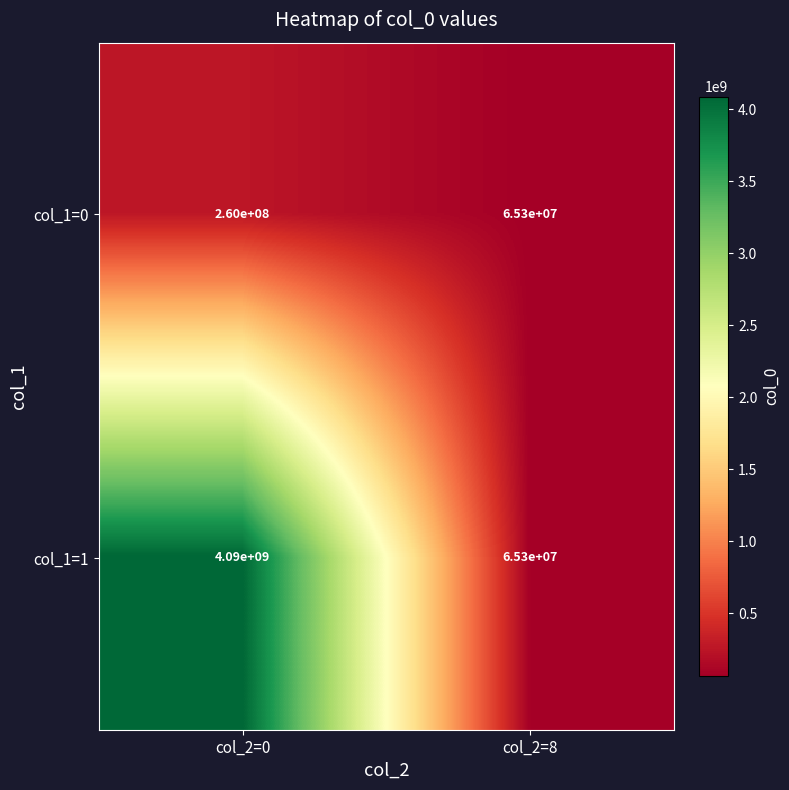

Reading left to right, extract all data points from this chart.

col_1=0: col_2=0=260000000	col_2=8=65300000
col_1=1: col_2=0=4090000000	col_2=8=65300000